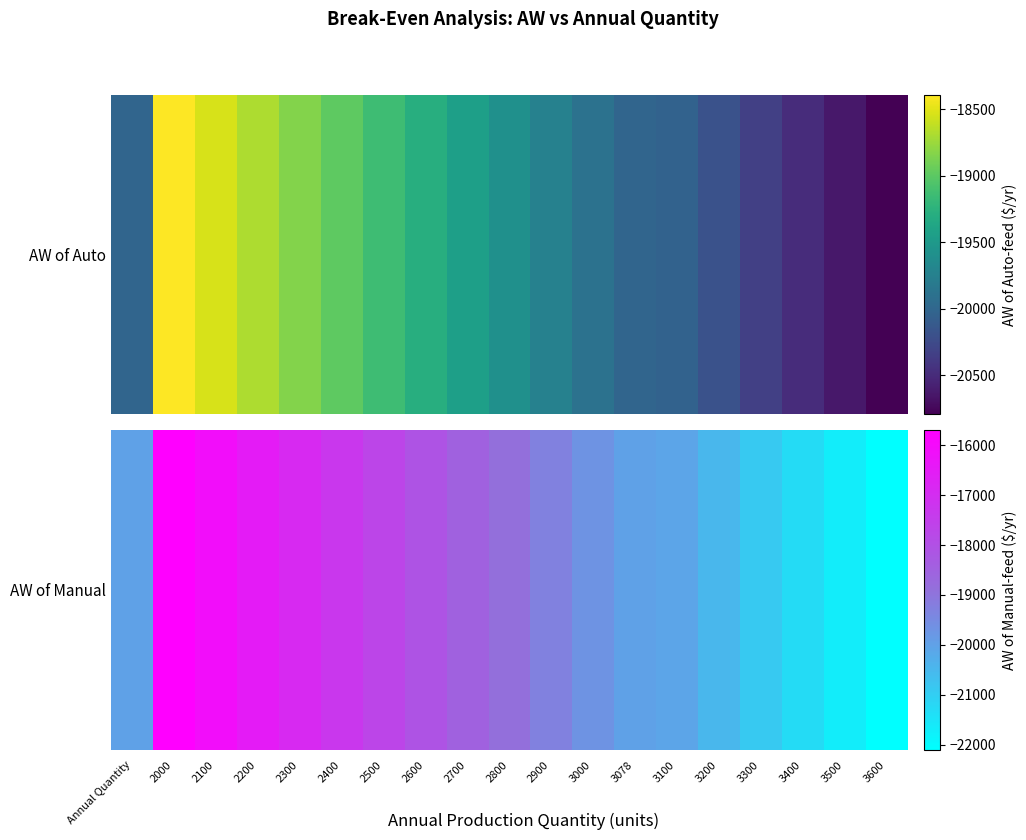

Read the value at 3200.

-20497.3